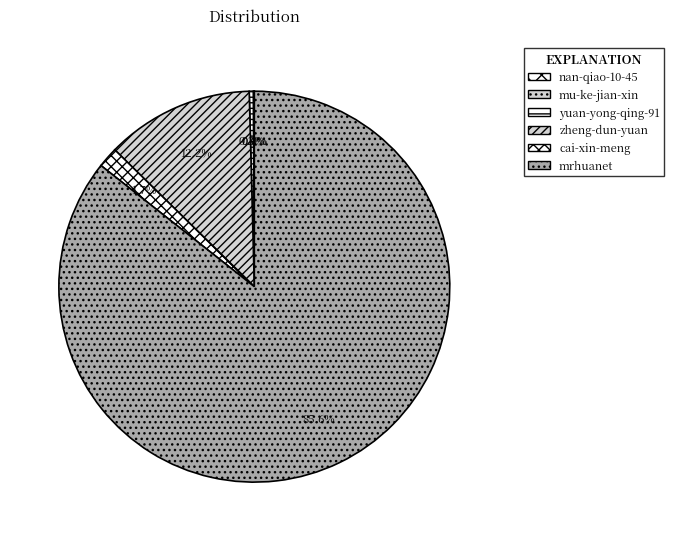

How many segments does this pie chart have?

6